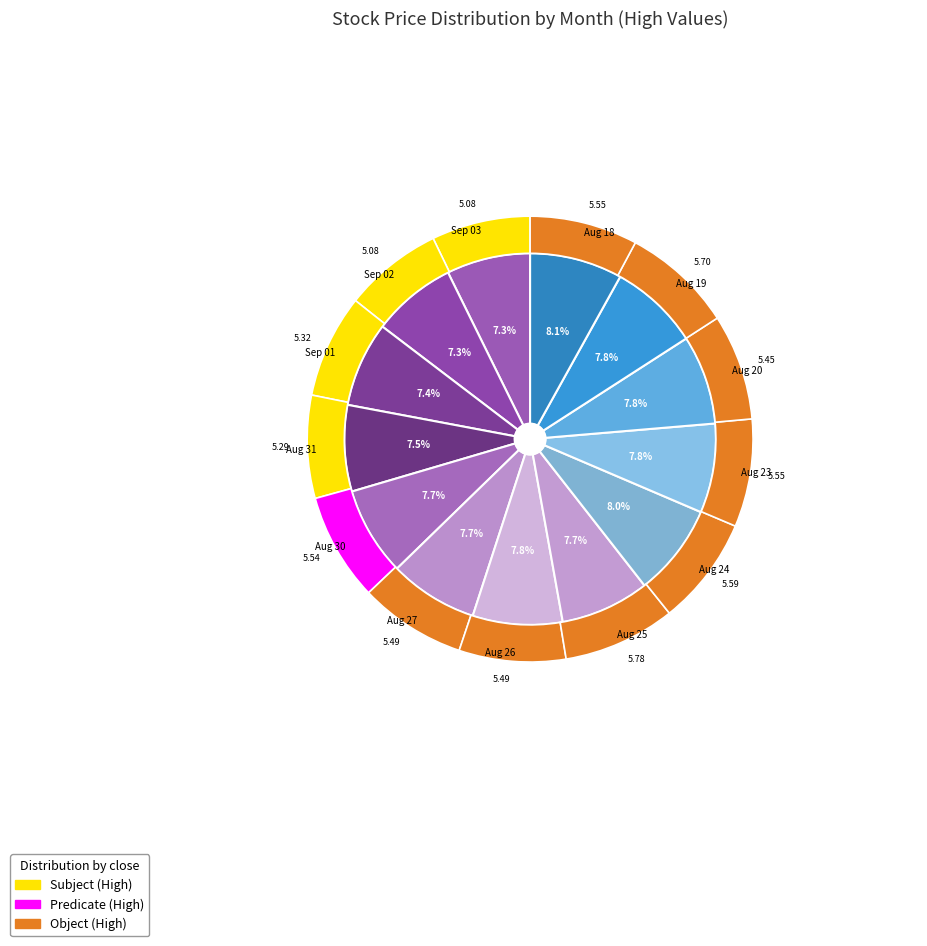

True or false: 8 accounts for 16% of the total.

False